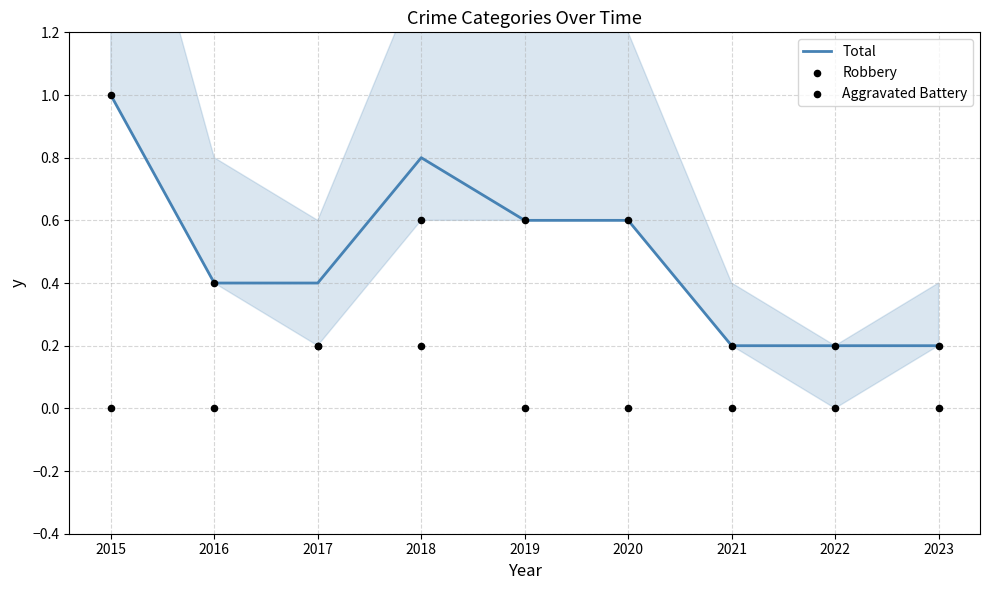

What are all the series names shown in the legend?

Total, Robbery, Aggravated Battery